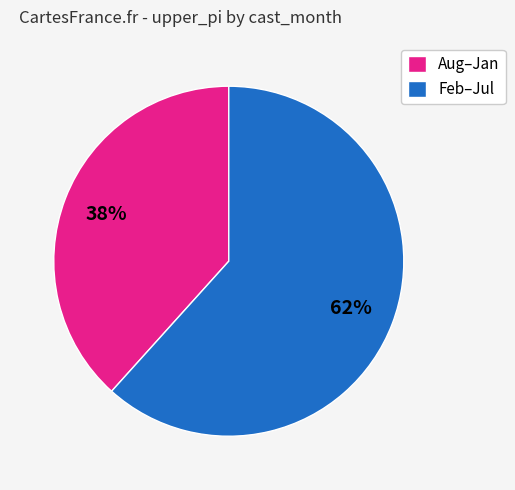

Is it true that Aug–Jan is 24% of the pie?

False